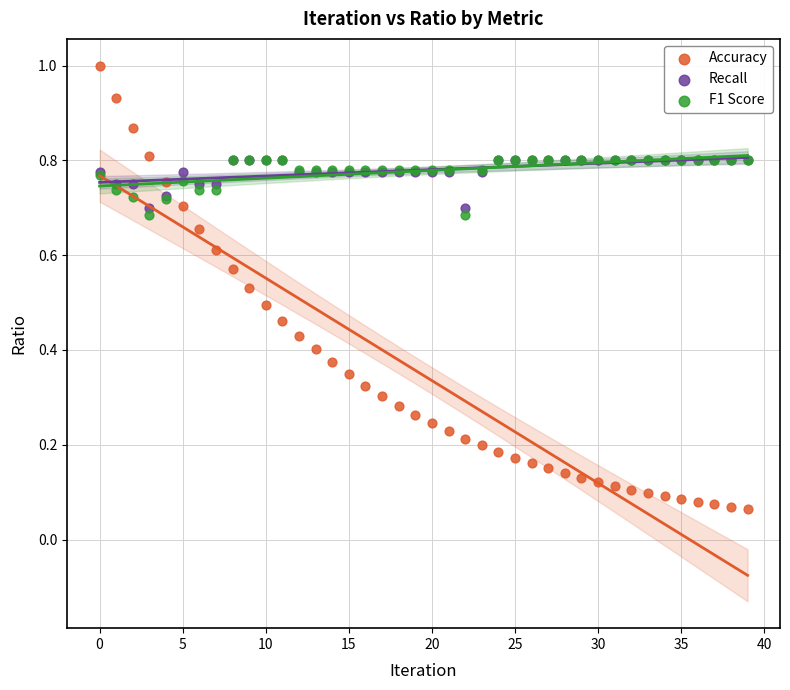

What are all the series names shown in the legend?

Accuracy, Recall, F1 Score